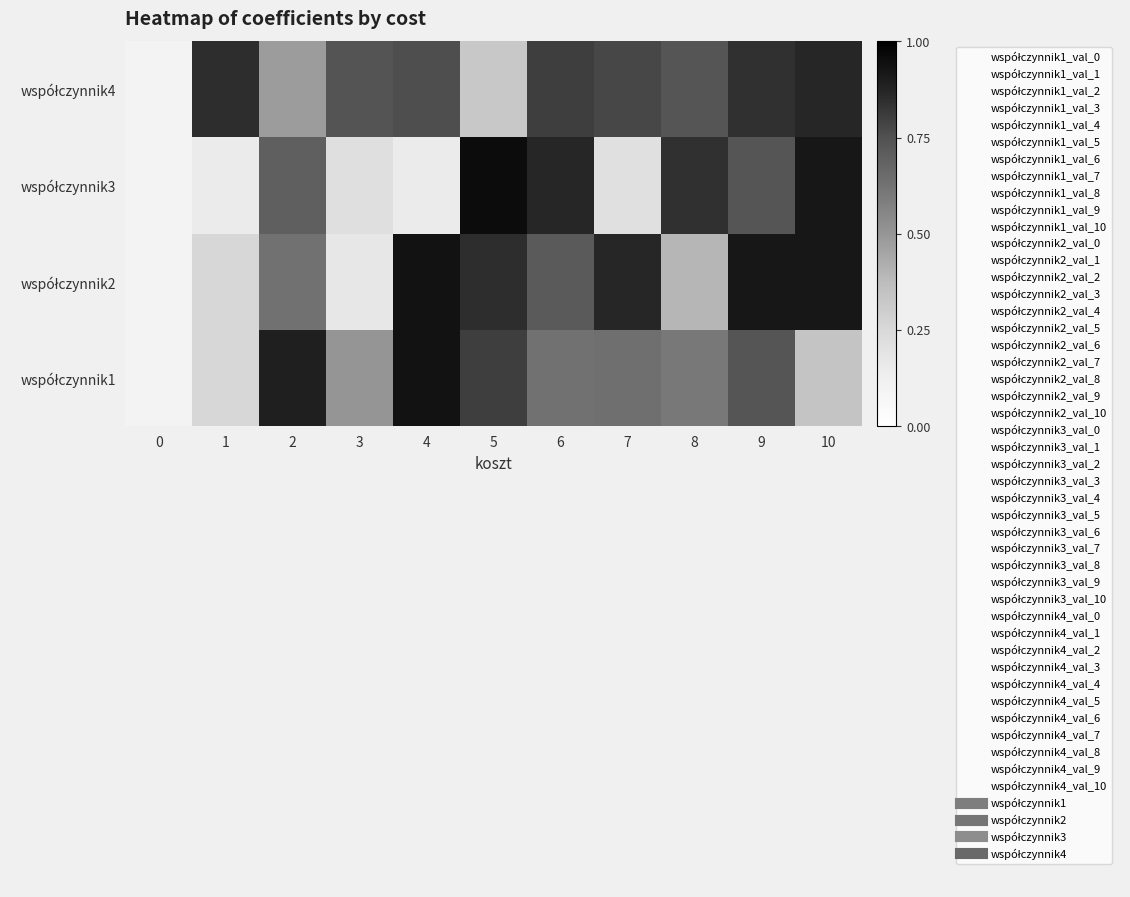

What is the greatest value displayed?

1.0